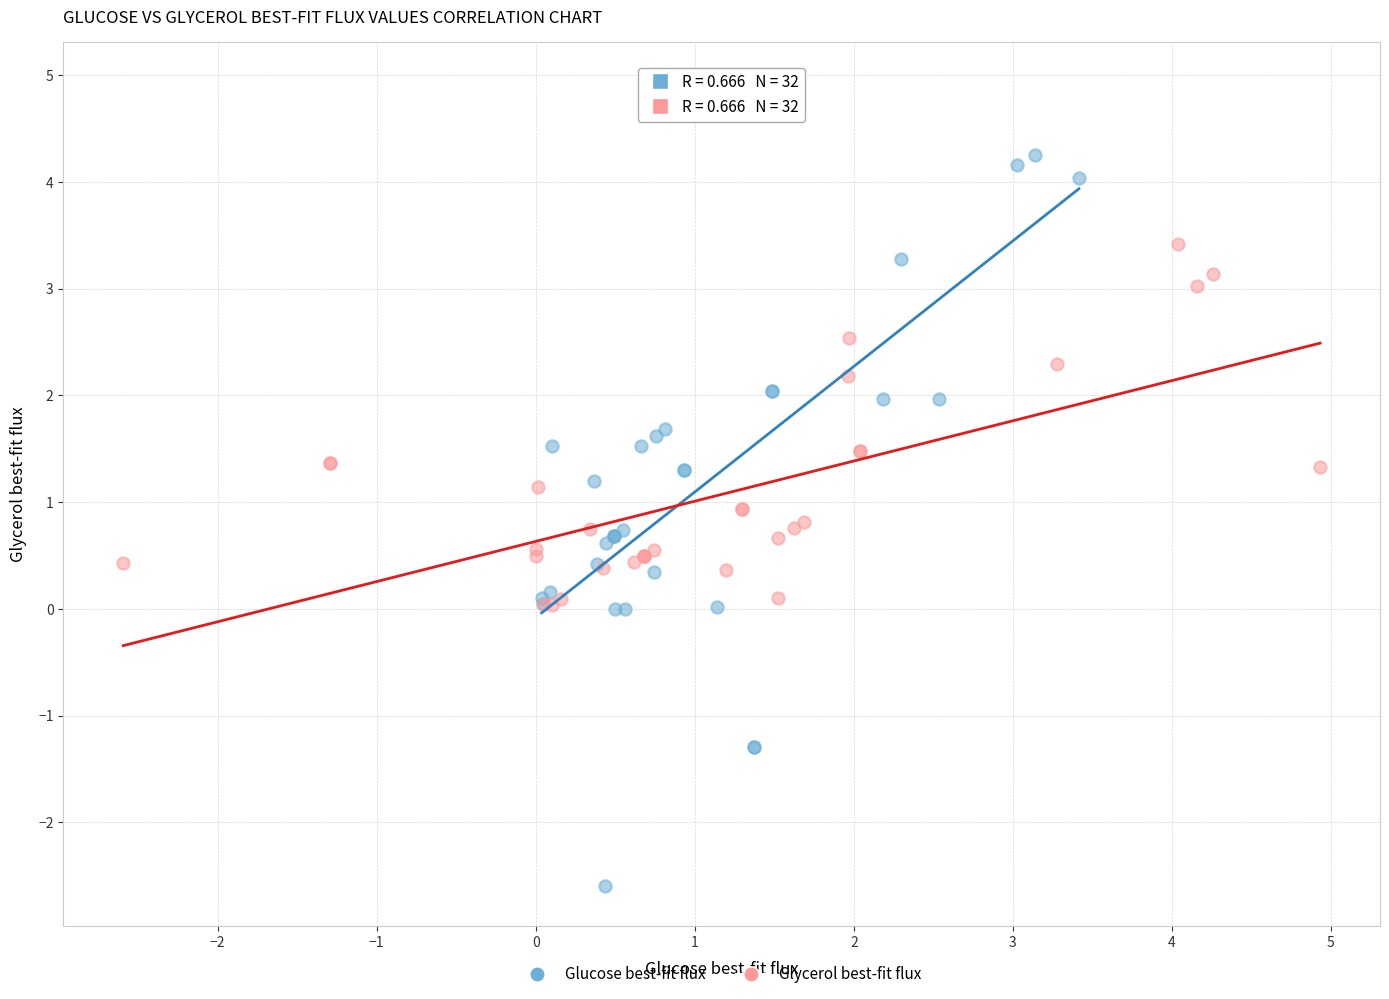

What are all the series names shown in the legend?

Glucose best-fit flux, Glycerol best-fit flux